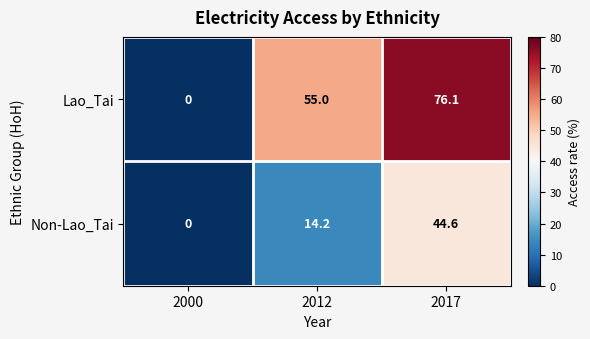

List the series in order of their peak value, highest first.

Lao_Tai, Non-Lao_Tai